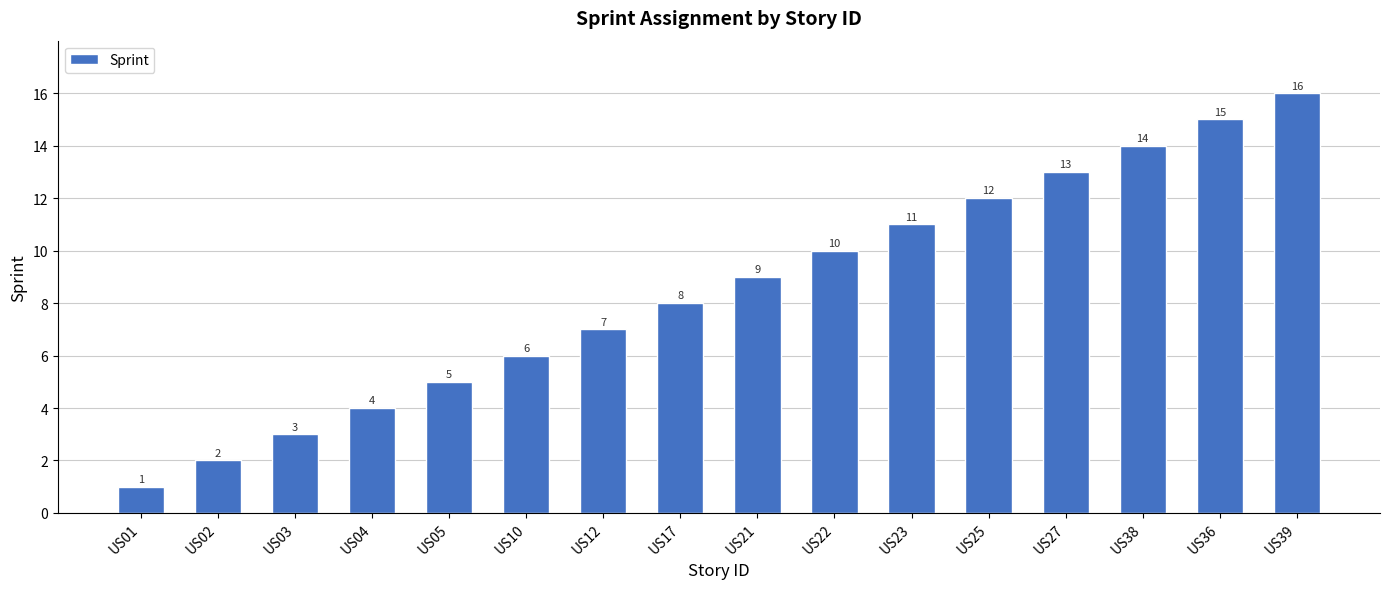

Are the bars grouped side by side (vs. stacked)?

No